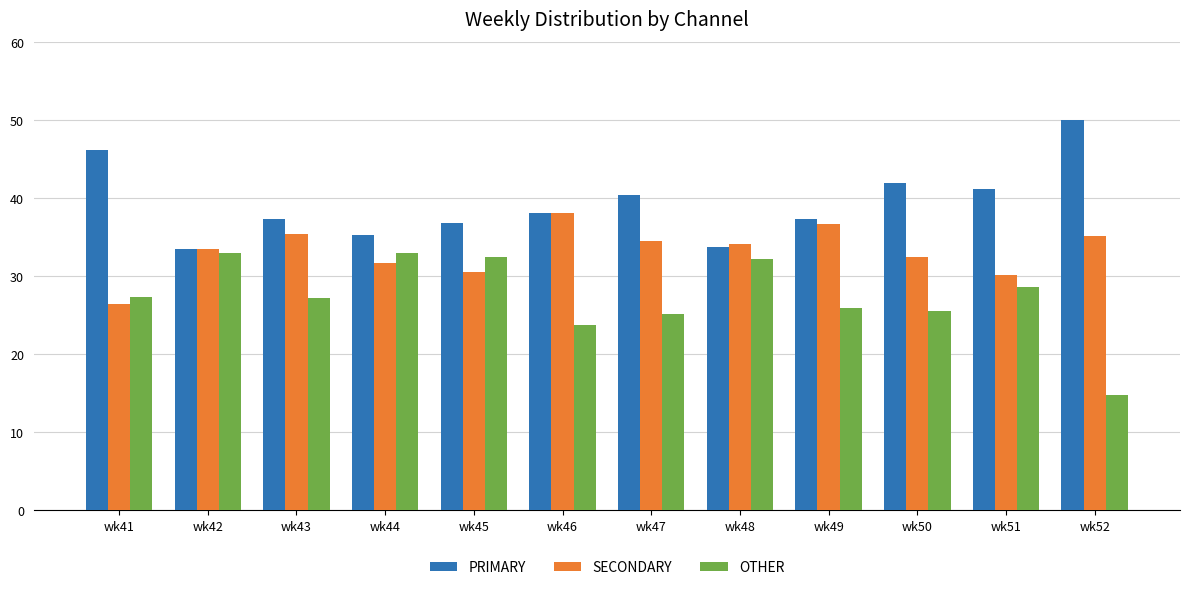

Is the value of PRIMARY at wk50 greater than the value of OTHER at wk43?

Yes